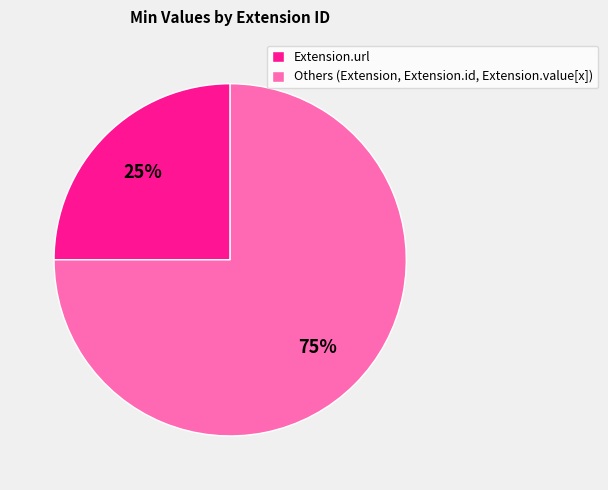

Which category accounts for the majority?

Others (Extension, Extension.id, Extension.value[x])